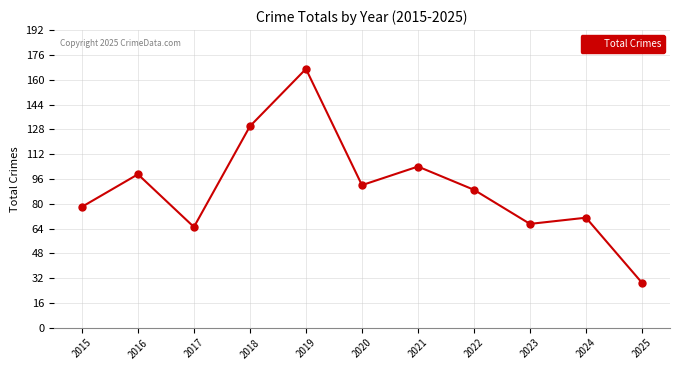

How many points are higher than both their immediate neighbors (excluding endpoints)?

4